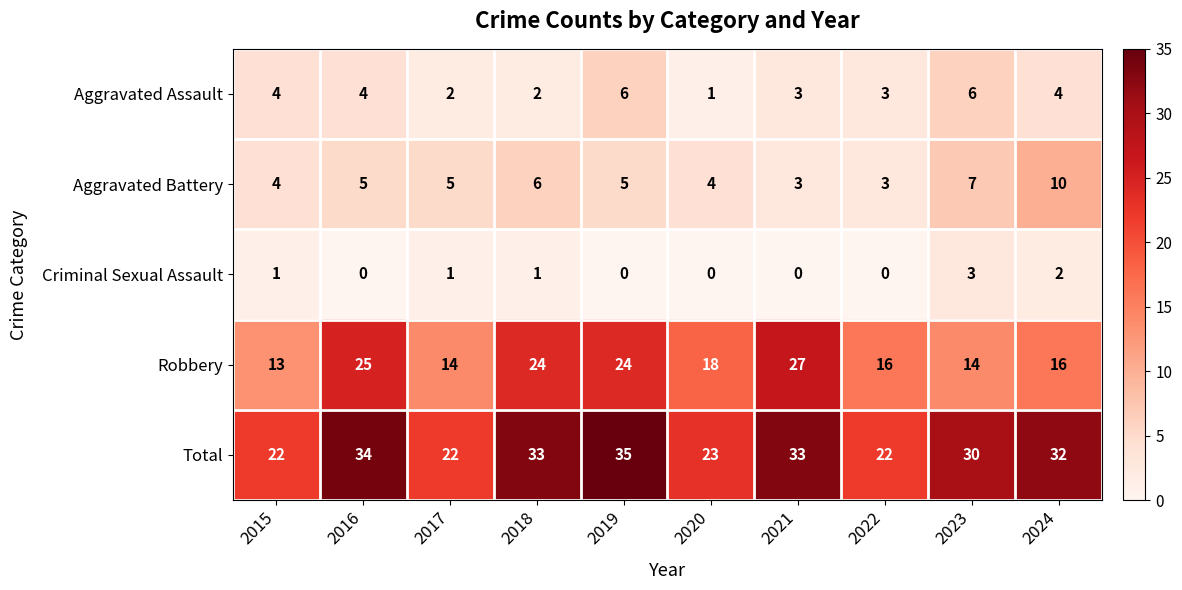

At which category does the chart reach its peak across all series?

2019